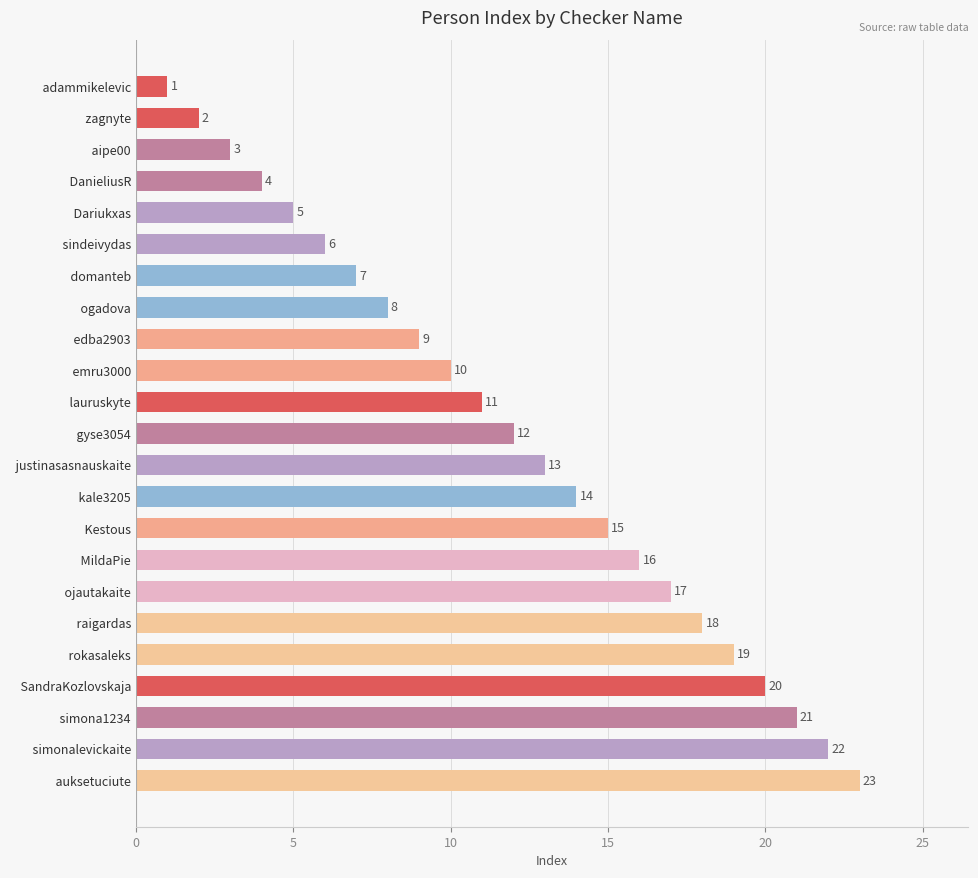

Rank the categories by value from highest to lowest.

  auksetuciute,   simonalevickaite,   simona1234,   SandraKozlovskaja,   rokasaleks,   raigardas,   ojautakaite,   MildaPie,   Kestous,   kale3205,   justinasasnauskaite,   gyse3054,   lauruskyte,   emru3000,   edba2903,   ogadova,   domanteb,   sindeivydas,   Dariukxas,   DanieliusR,   aipe00,   zagnyte,   adammikelevic